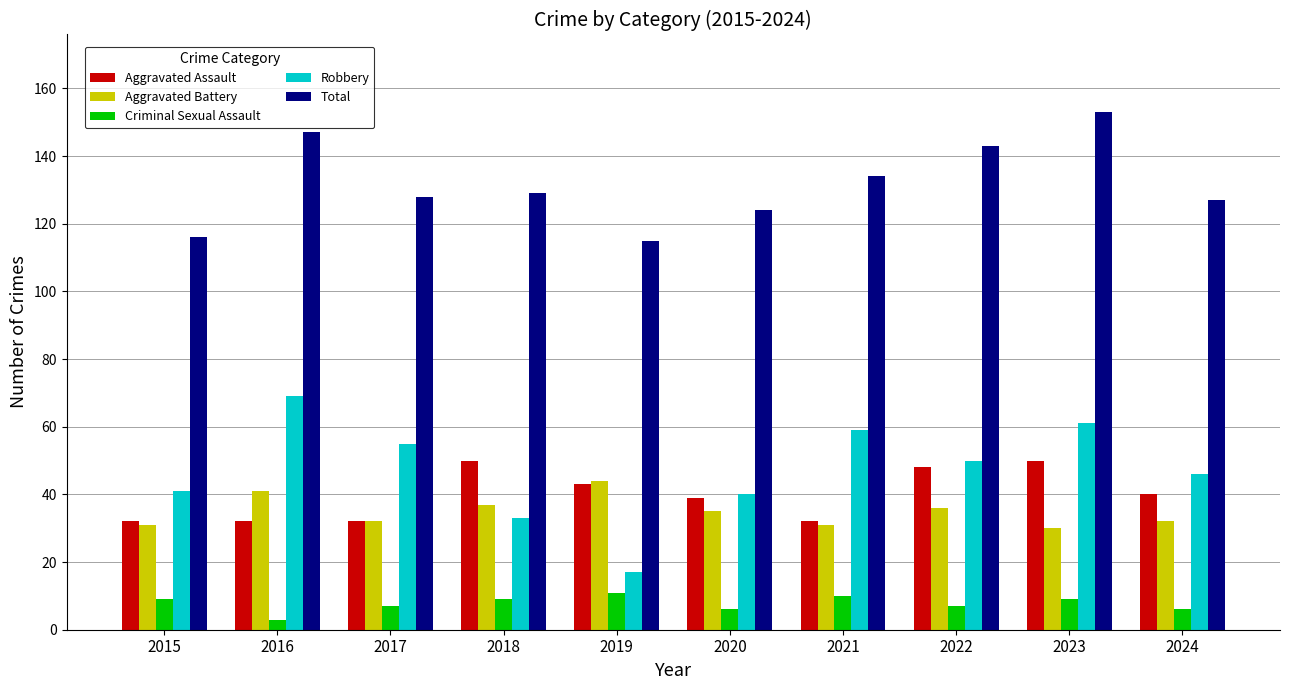

List the series in order of their peak value, lowest first.

Criminal Sexual Assault, Aggravated Battery, Aggravated Assault, Robbery, Total